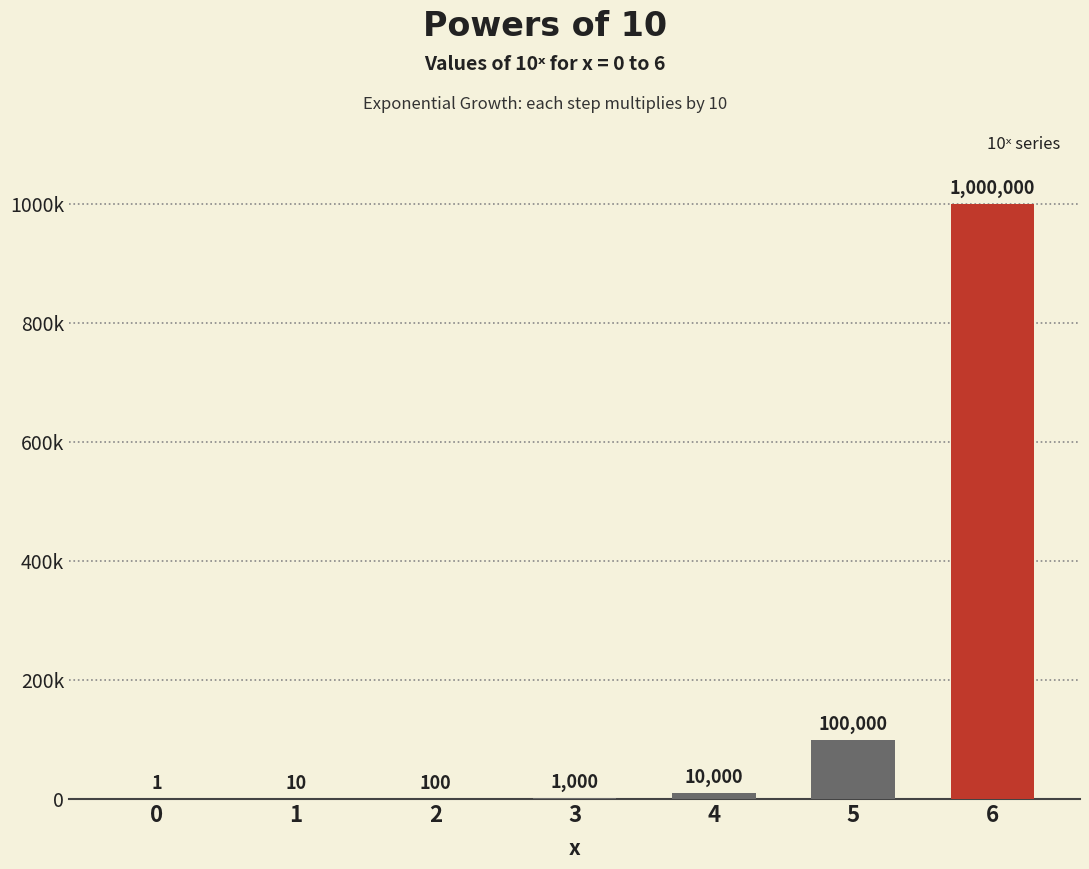

The chart shows a value of 133 at 2. True or false?

False